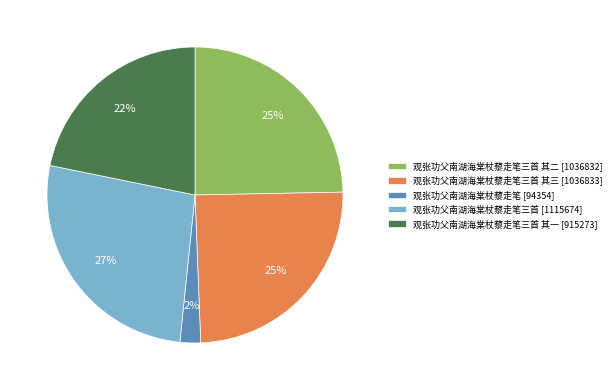

What is the ratio of the value at 观张功父南湖海棠杖藜走笔三首 其三 [1036833] to the value at 观张功父南湖海棠杖藜走笔三首 其一 [915273]?

1.1